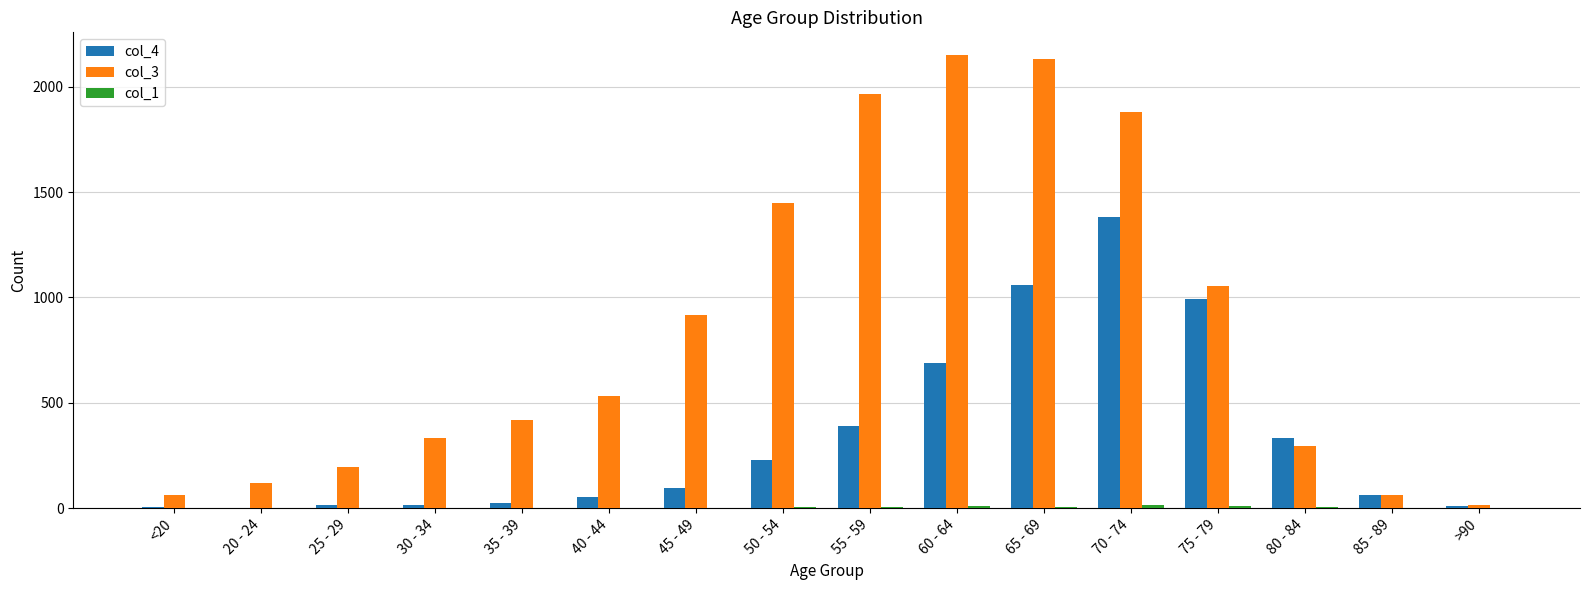

What is the difference between the col_3 values at 35 - 39 and 20 - 24?

299